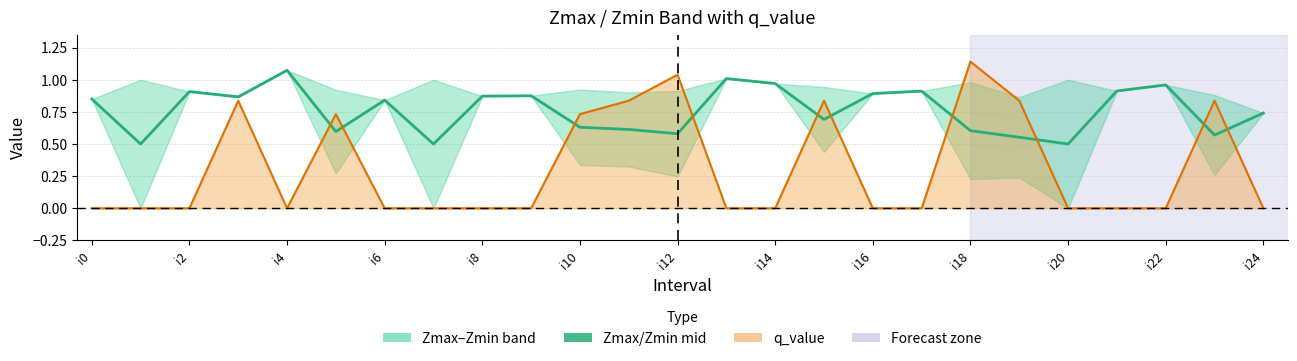

Reading right to left, transcribe all the data shown in this chart.

Zmax/Zmin mid: 0.7	0.6	1.0	0.9	0.5	0.6	0.6	0.9	0.9	0.7	1.0	1.0	0.6	0.6	0.6	0.9	0.9	0.5	0.8	0.6	1.1	0.9	0.9	0.5	0.9
q_value line: 0.0	0.8	0.0	0.0	0.0	0.8	1.1	0.0	0.0	0.8	0.0	0.0	1.0	0.8	0.7	0.0	0.0	0.0	0.0	0.7	0.0	0.8	0.0	0.0	0.0